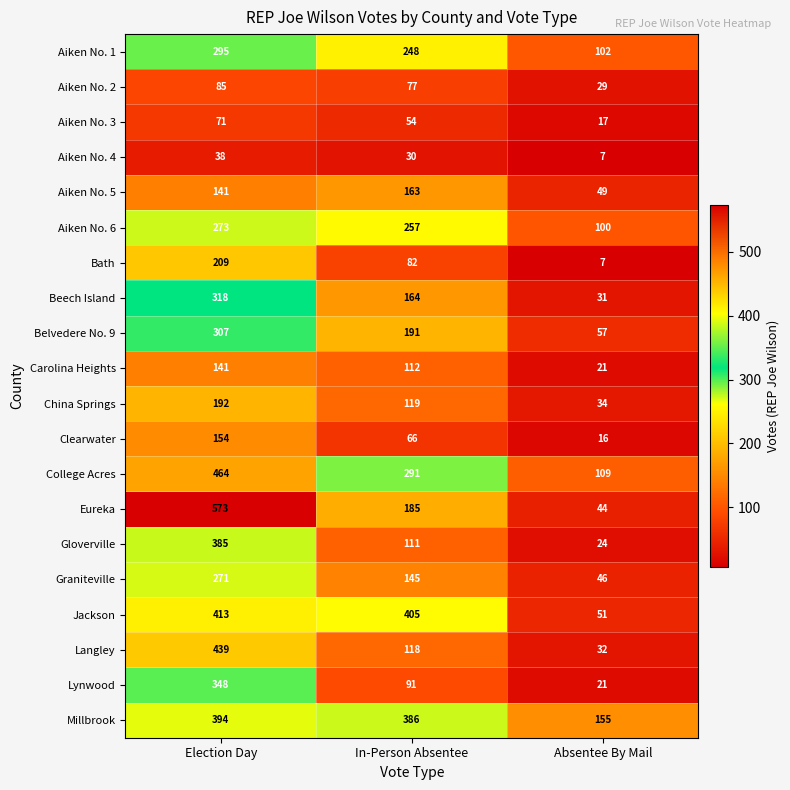

What is the smallest value displayed?

7